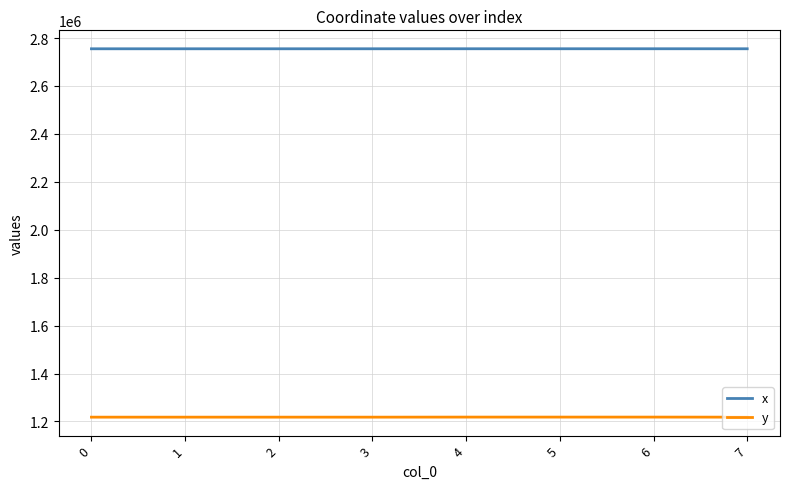

The value of x at 7 is 4251115.4. True or false?

False